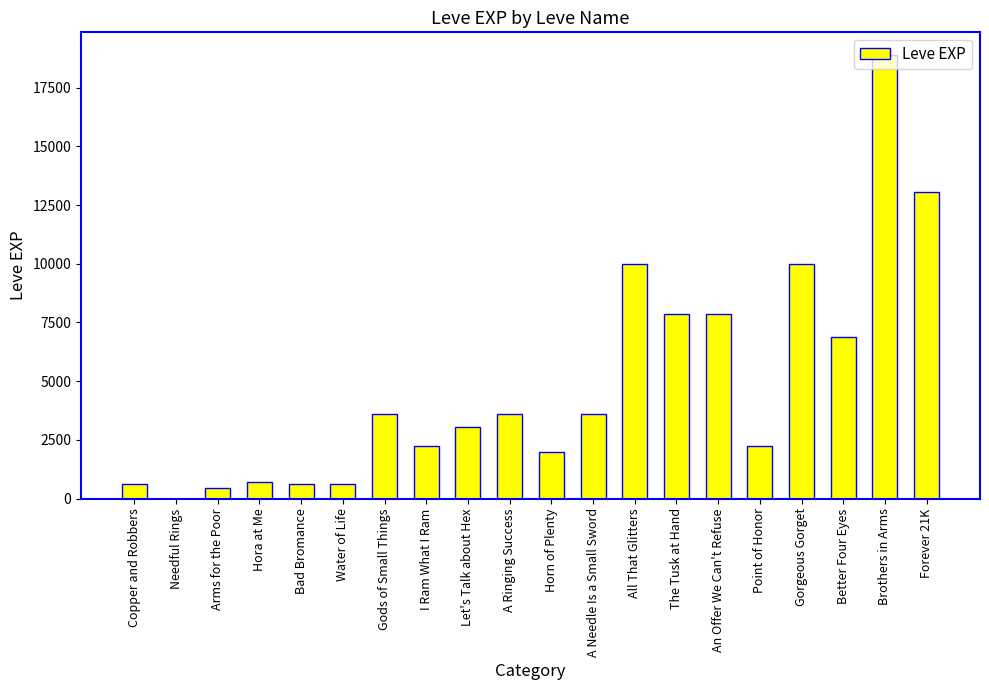

Between All That Glitters and Hora at Me, which is larger?

All That Glitters